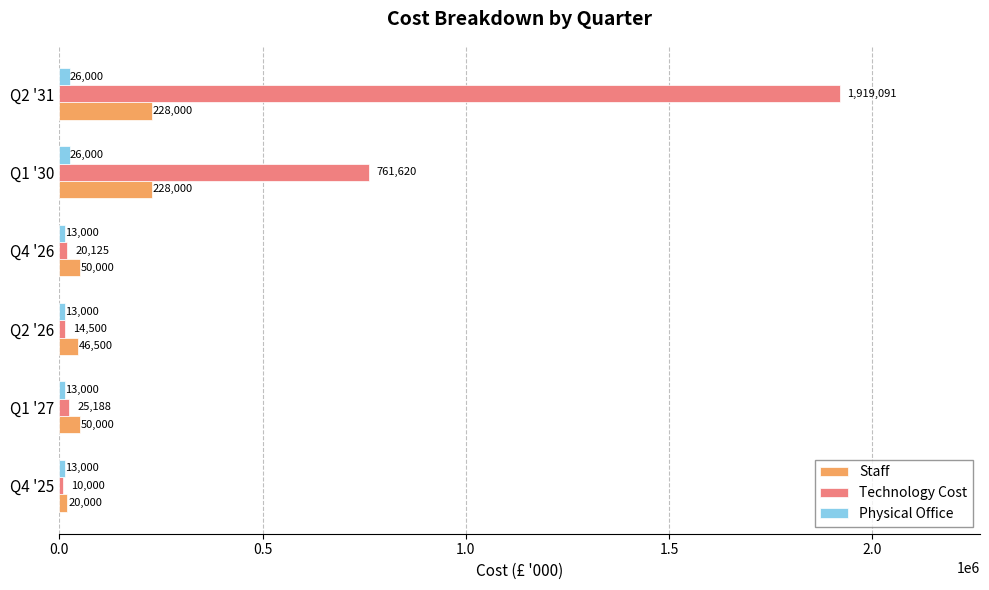

What is the average value of the Physical Office series?

17333.3